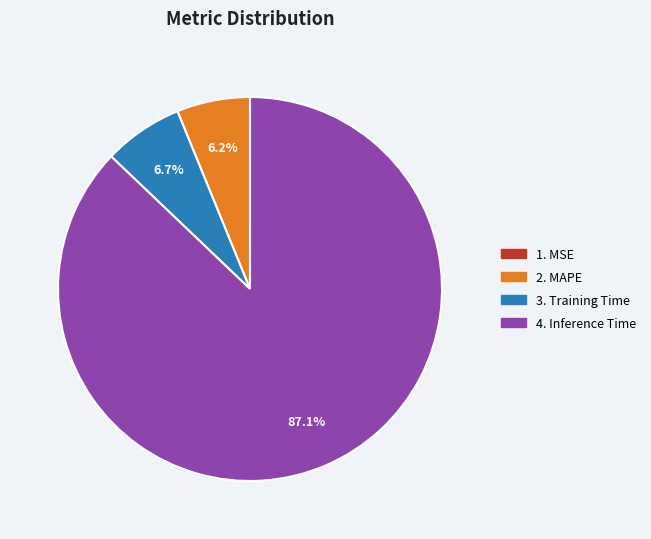

Does any single category account for the majority?

Yes